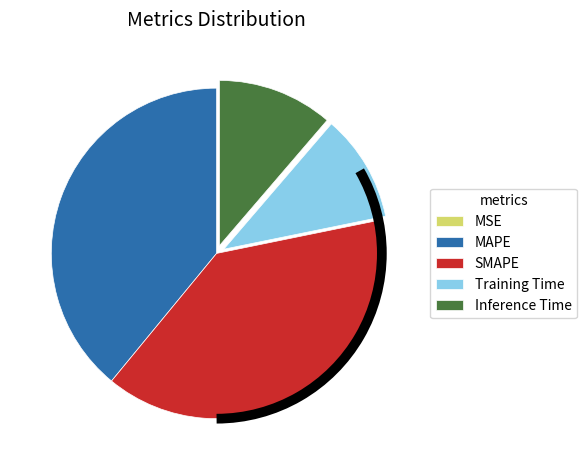

Is there a majority slice in this chart?

No